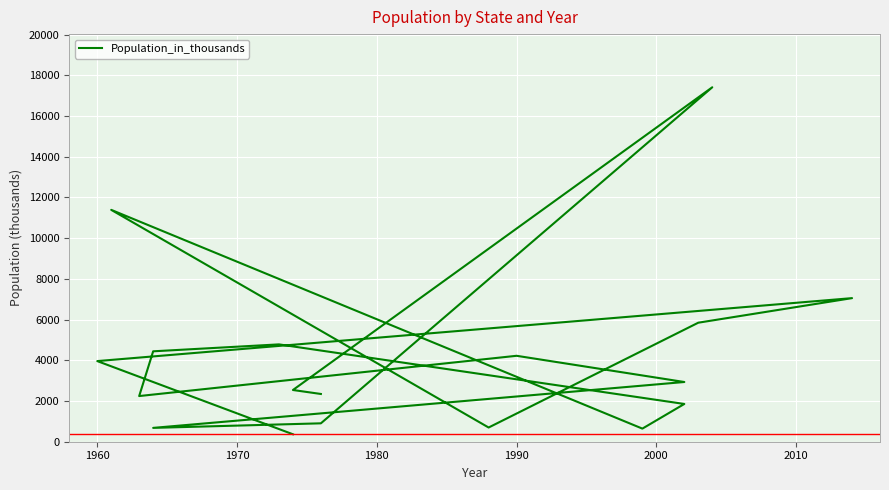

Is it true that the value at 2020 is 3213?

False